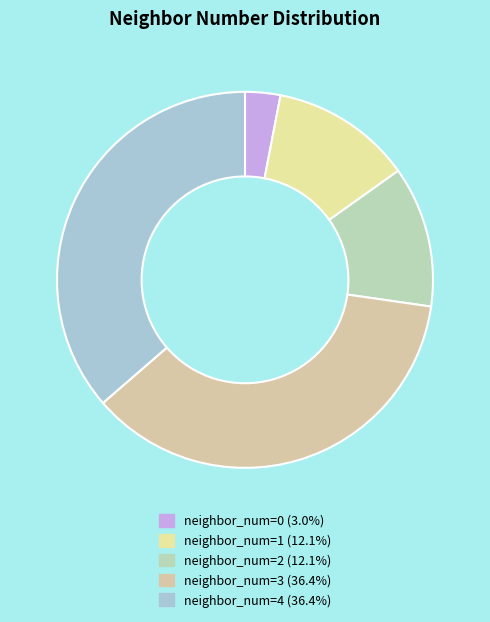

Does any single category account for the majority?

No